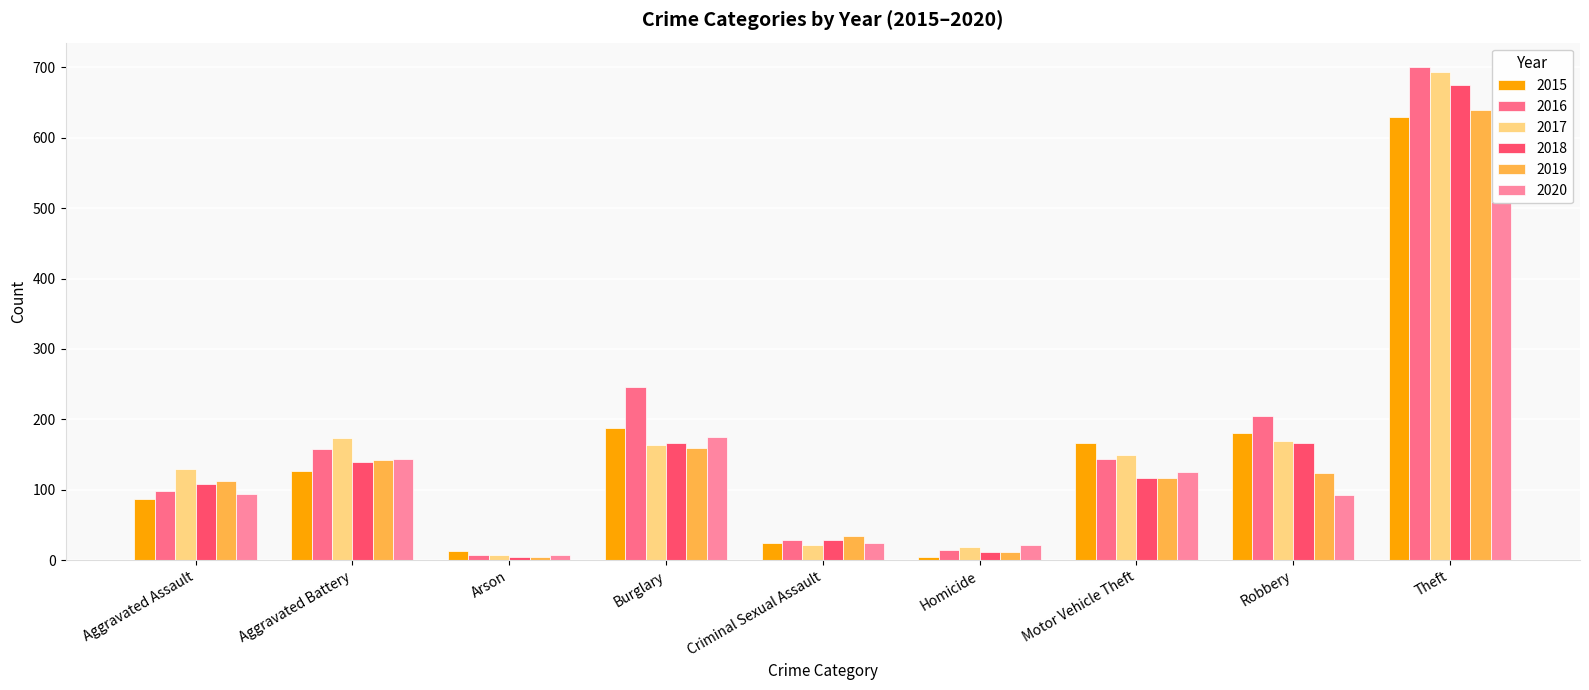

What value does the 2016 series have at Robbery?

205